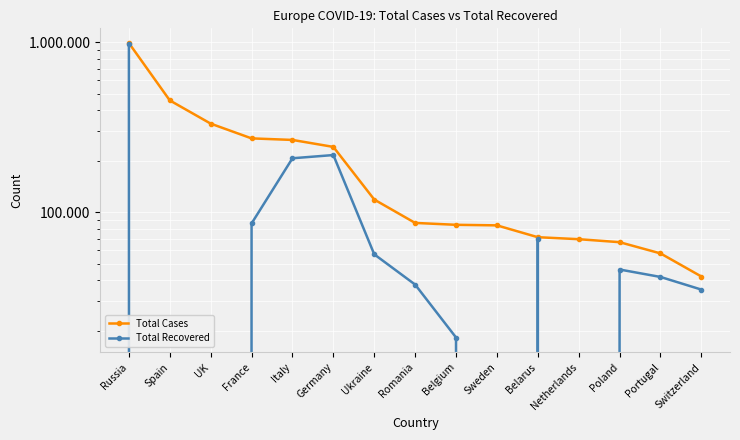

In Total Recovered, how many points are lower than both neighbors (excluding endpoints)?

2